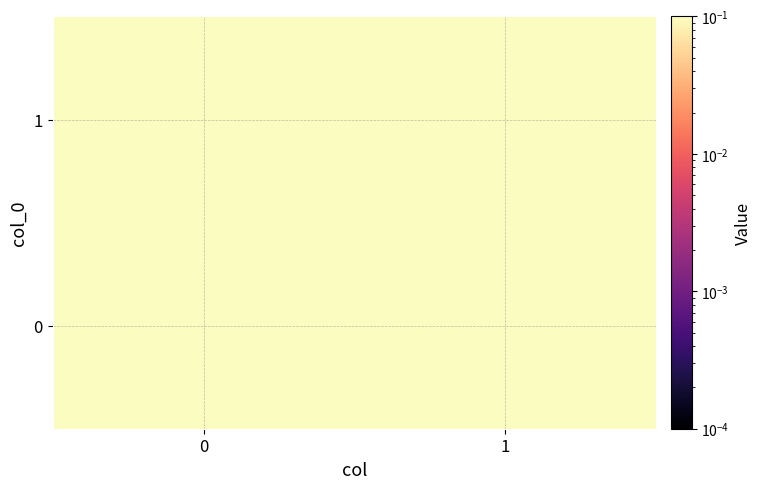

Which series has the widest spread of values?

1